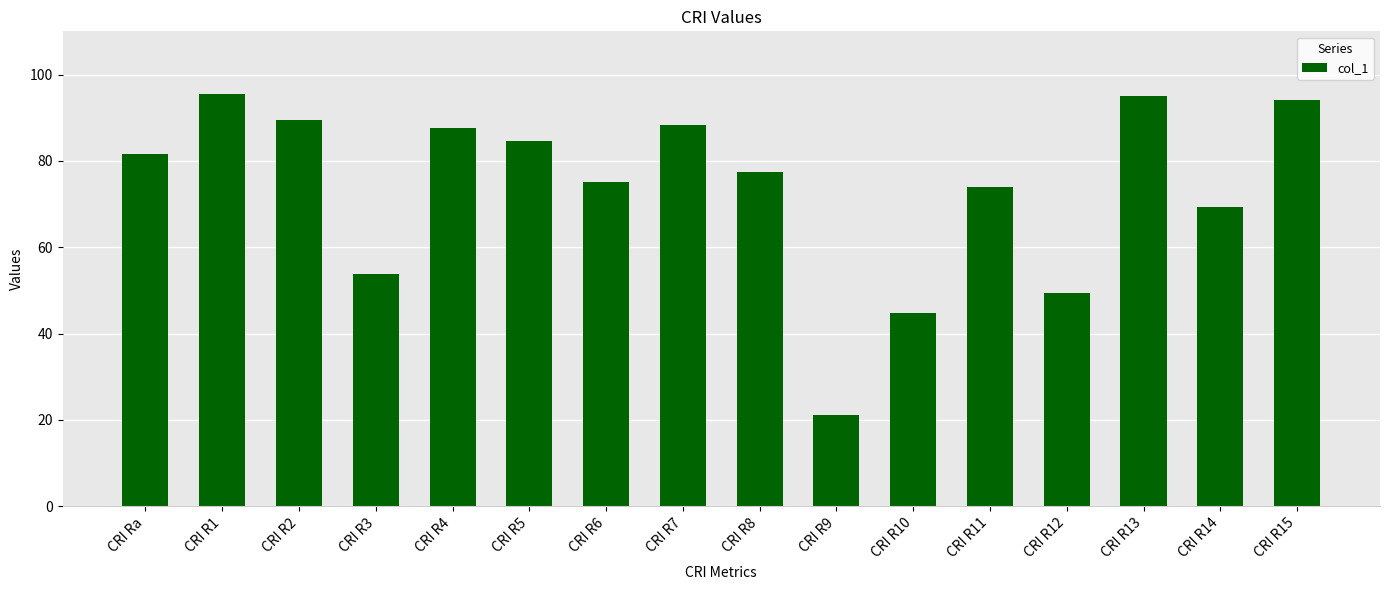

What is the ratio of the value at CRI R1 to the value at CRI R6?

1.3